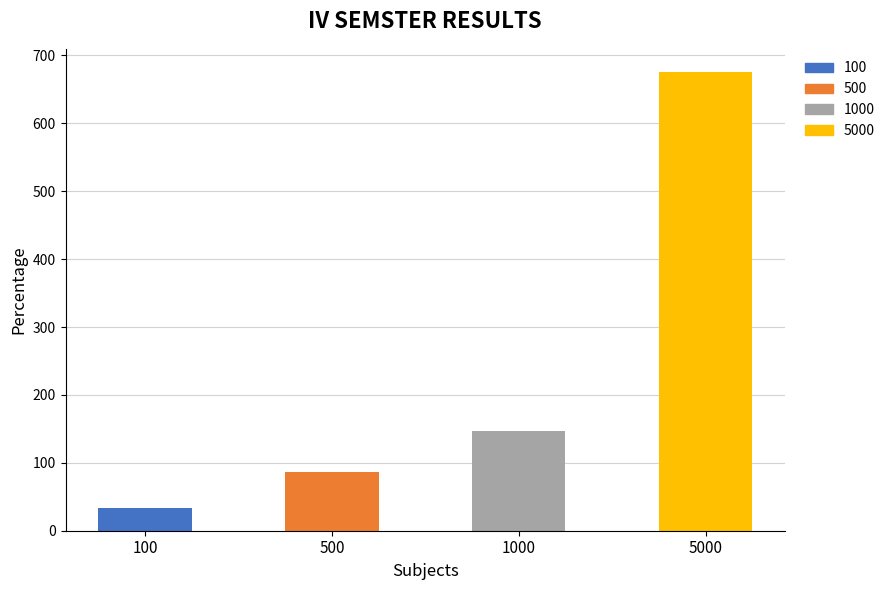

Between 500 and 5000, which is larger?

5000